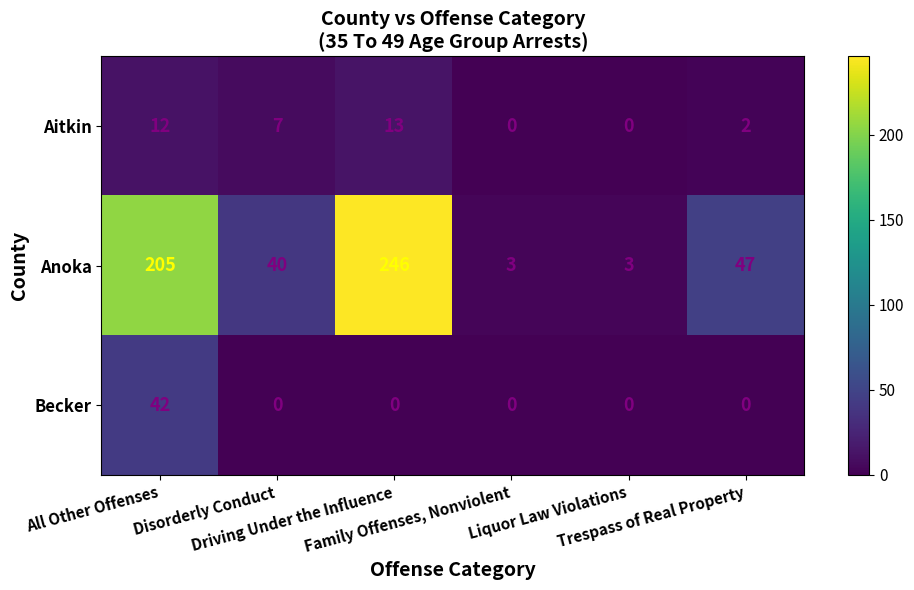

What is the sum of all Becker values?

42